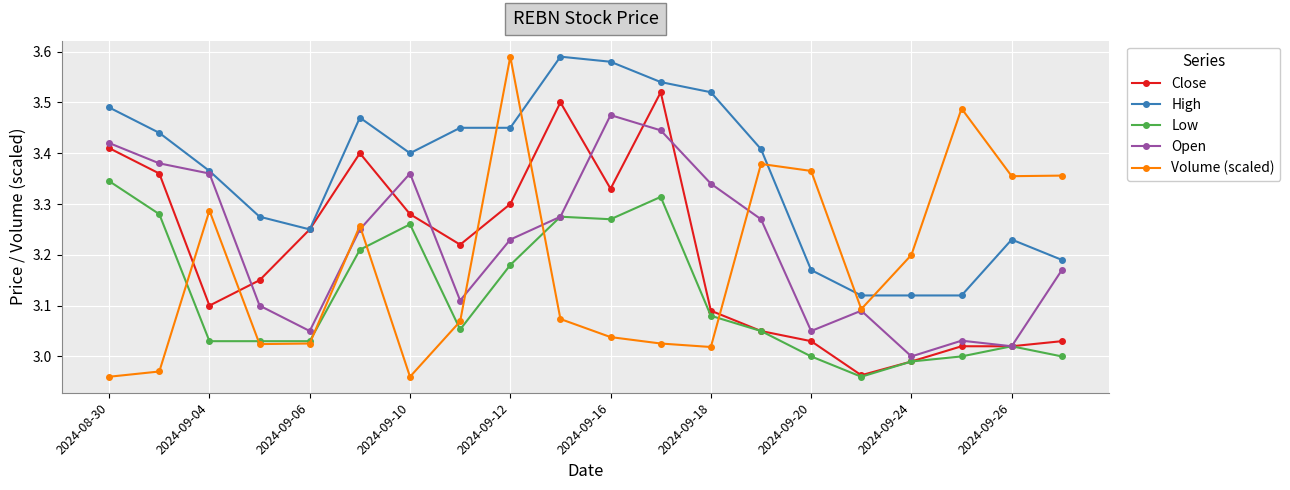

Which series has the widest spread of values?

Volume (scaled)